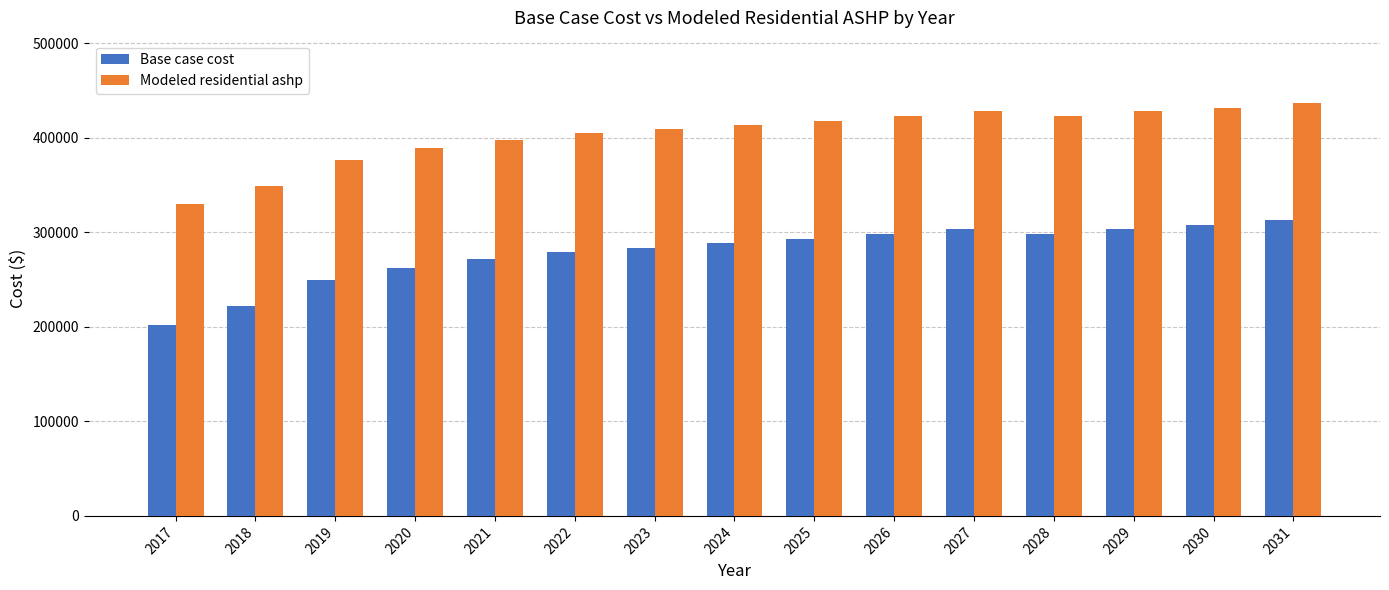

What is the average value of the Base case cost series?

278469.0